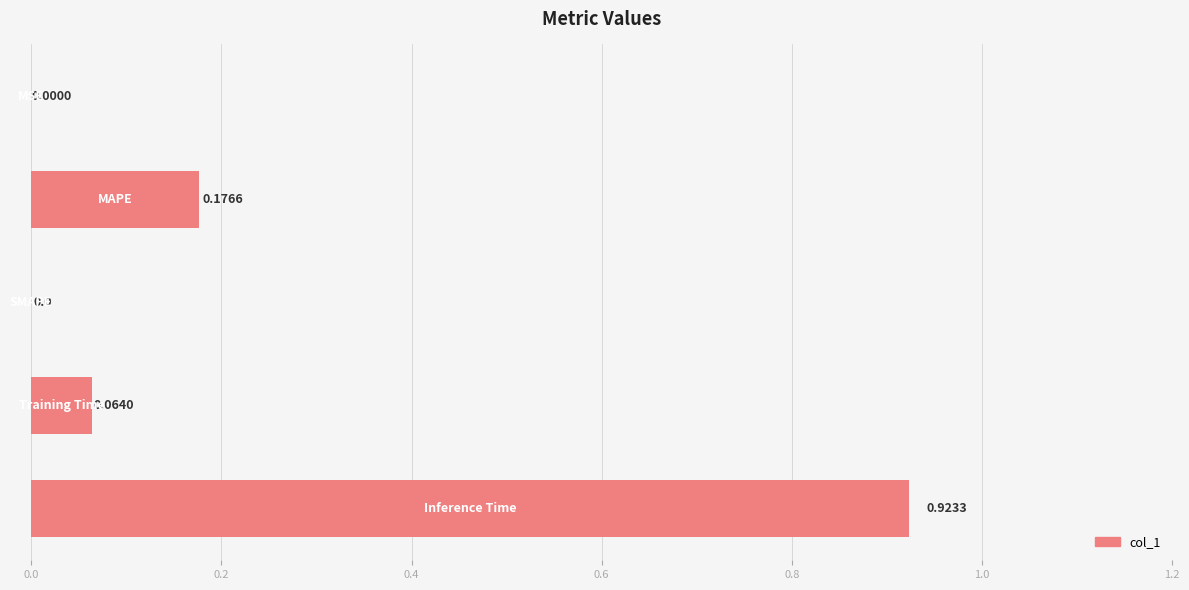

What is the sum of all values?

1.2